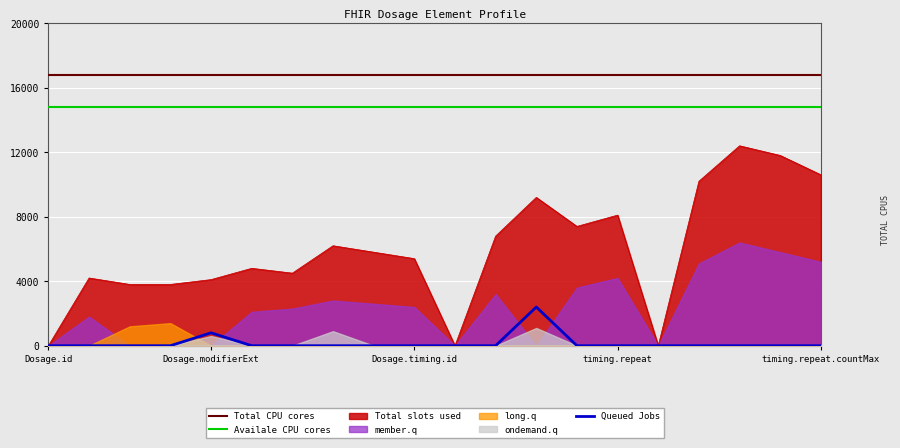

True or false: Queued Jobs and Availale CPU cores intersect in this chart.

False